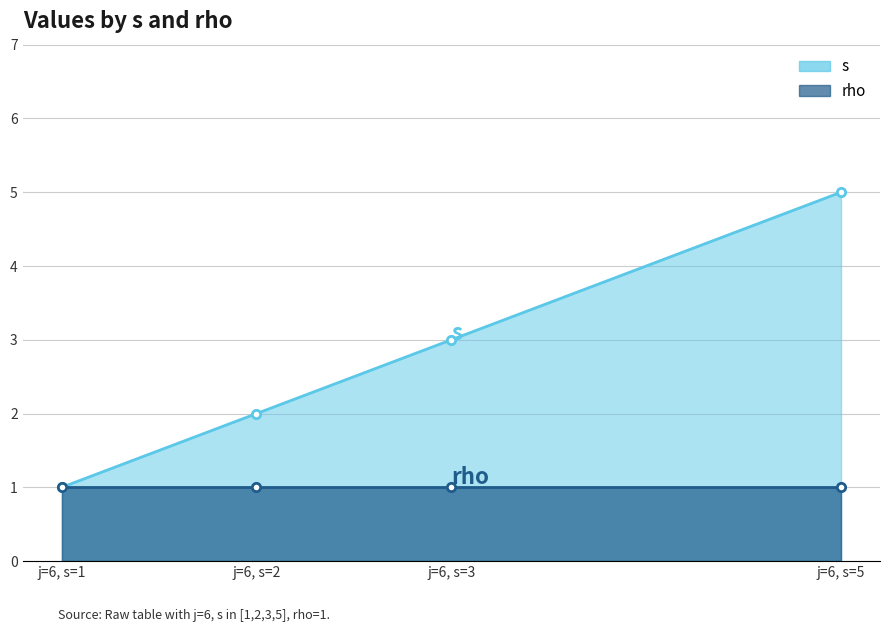

Which series changed the most between j=6, s=2 and j=6, s=3?

s